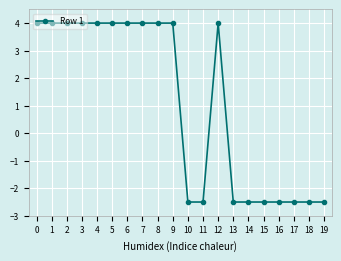

True or false: the data shows -2.5 at 10.

True